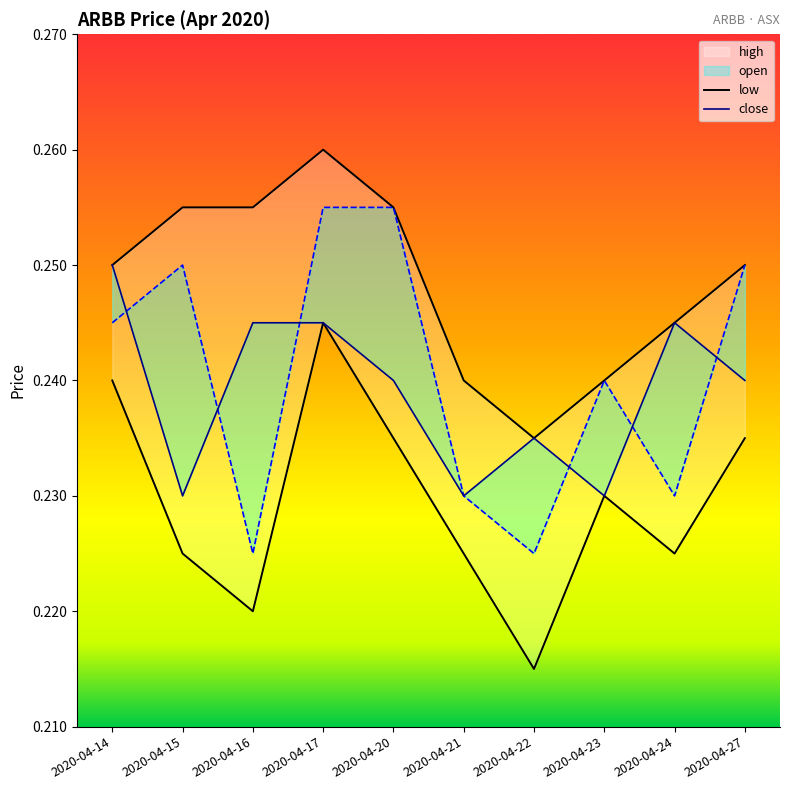

Count the number of data series in this chart.

4